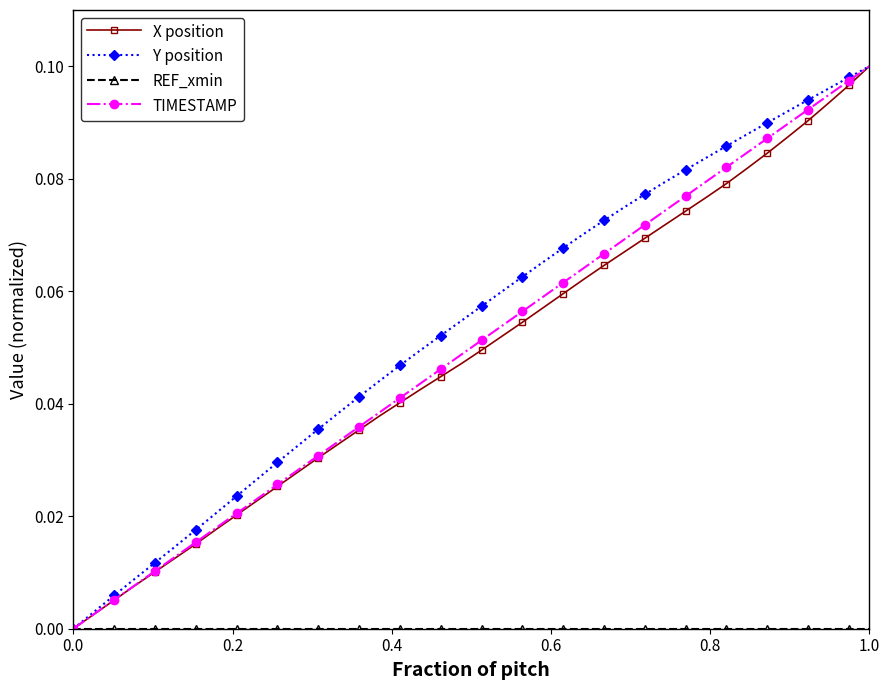

Reading left to right, transcribe all the data shown in this chart.

X position: 0.0	0.0	0.0	0.0	0.0	0.0	0.0	0.0	0.0	0.0	0.0	0.0	0.0	0.0	0.0	0.0	0.0	0.0	0.0	0.0	0.0	0.1	0.1	0.1	0.1	0.1	0.1	0.1	0.1	0.1	0.1	0.1	0.1	0.1	0.1	0.1	0.1	0.1	0.1	0.1
Y position: 0.0	0.0	0.0	0.0	0.0	0.0	0.0	0.0	0.0	0.0	0.0	0.0	0.0	0.0	0.0	0.0	0.0	0.0	0.1	0.1	0.1	0.1	0.1	0.1	0.1	0.1	0.1	0.1	0.1	0.1	0.1	0.1	0.1	0.1	0.1	0.1	0.1	0.1	0.1	0.1
REF_xmin: 0.0	0.0	0.0	0.0	0.0	0.0	0.0	0.0	0.0	0.0	0.0	0.0	0.0	0.0	0.0	0.0	0.0	0.0	0.0	0.0	0.0	0.0	0.0	0.0	0.0	0.0	0.0	0.0	0.0	0.0	0.0	0.0	0.0	0.0	0.0	0.0	0.0	0.0	0.0	0.0
TIMESTAMP: 0.0	0.0	0.0	0.0	0.0	0.0	0.0	0.0	0.0	0.0	0.0	0.0	0.0	0.0	0.0	0.0	0.0	0.0	0.0	0.0	0.1	0.1	0.1	0.1	0.1	0.1	0.1	0.1	0.1	0.1	0.1	0.1	0.1	0.1	0.1	0.1	0.1	0.1	0.1	0.1